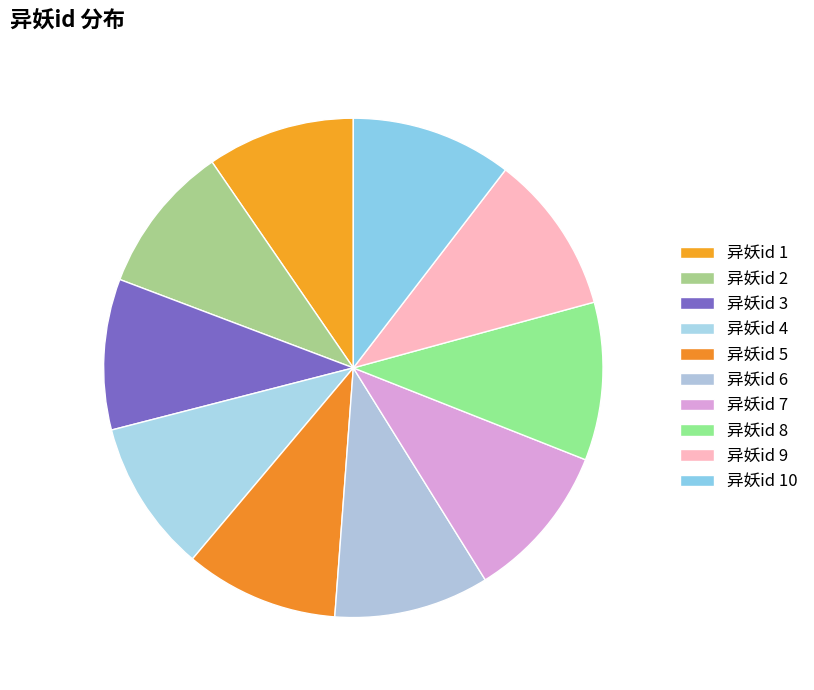

Count the number of slices in the pie.

10